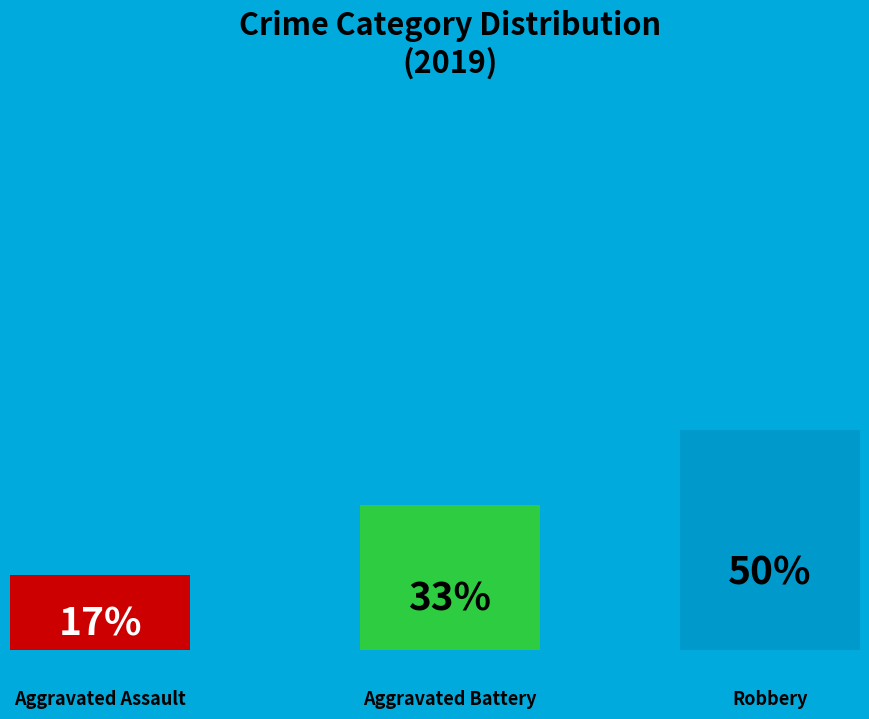

To the nearest percent, what portion does Aggravated Battery represent?

33%